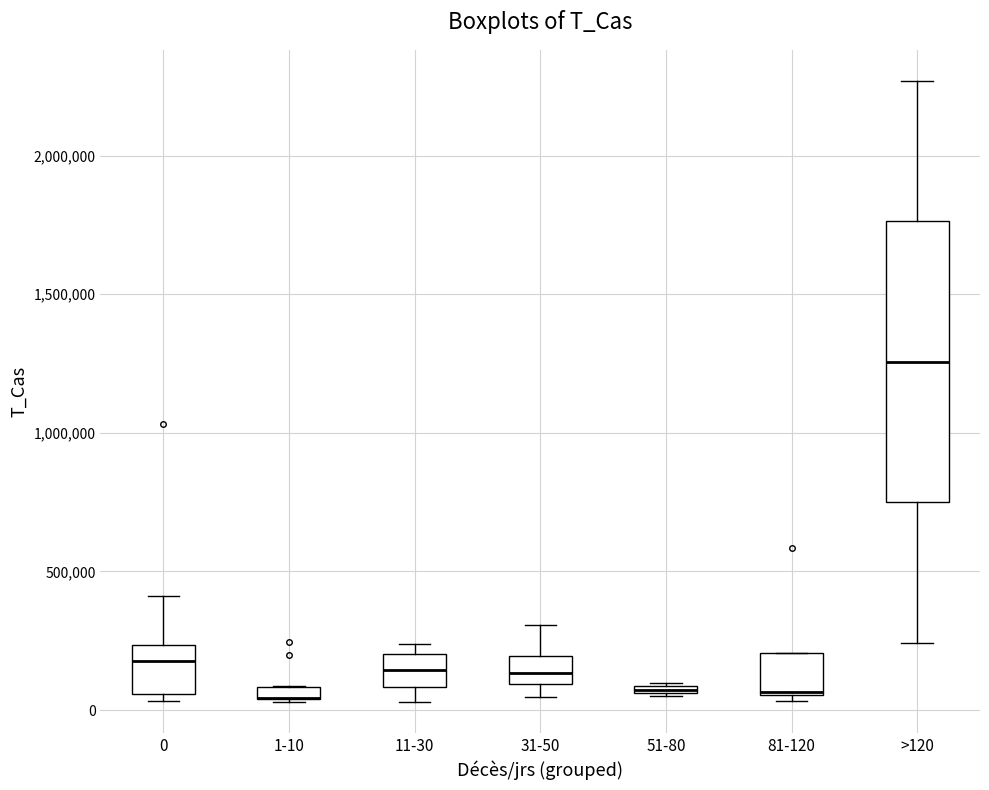

Comparing the boxes themselves (not the whiskers), which one is the tallest?

>120